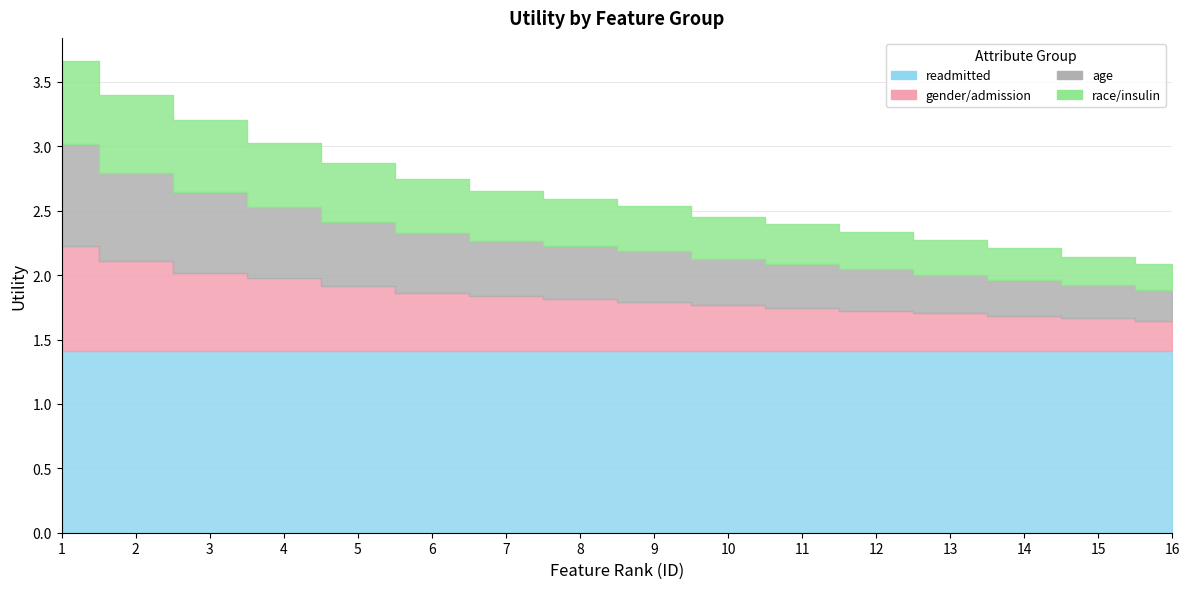

At which category is the sum across all series the highest?

1